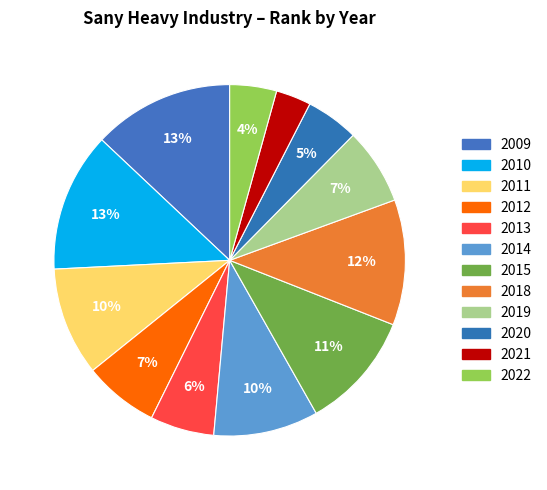

How many segments does this pie chart have?

12